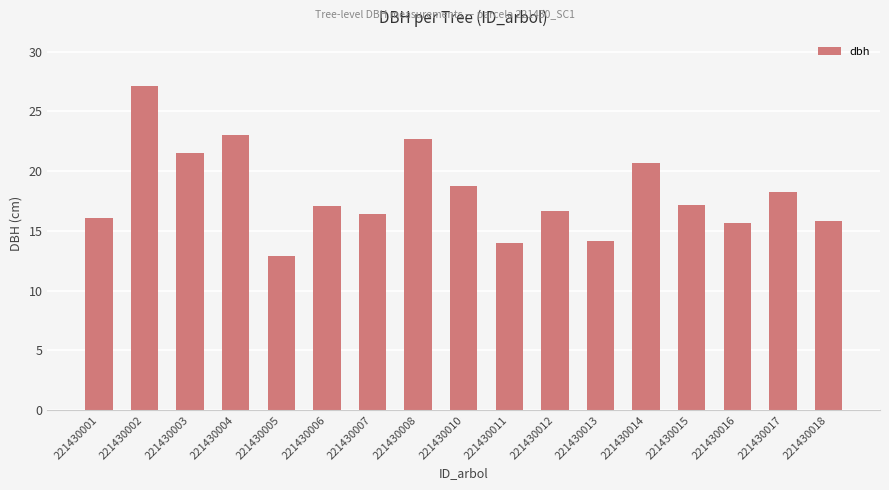

What is the value of the 11th bar from the left?

16.7